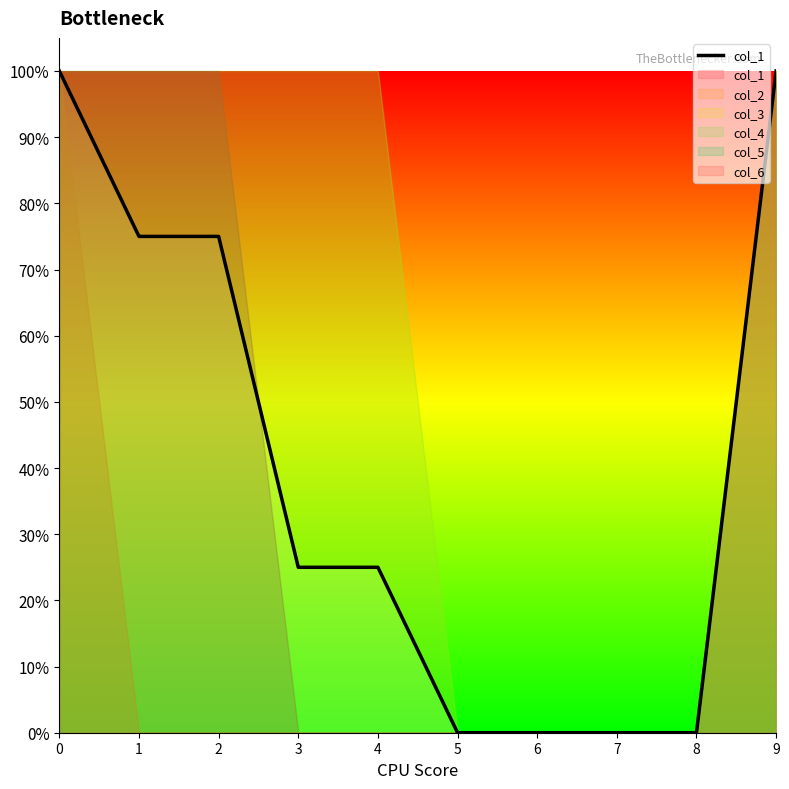

How many values are between 0 and 1?

10